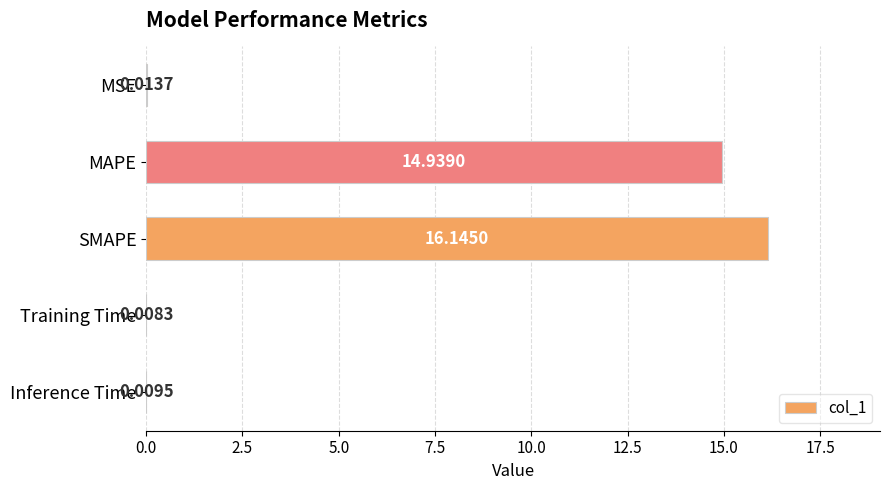

What is the sum of all values?

31.1